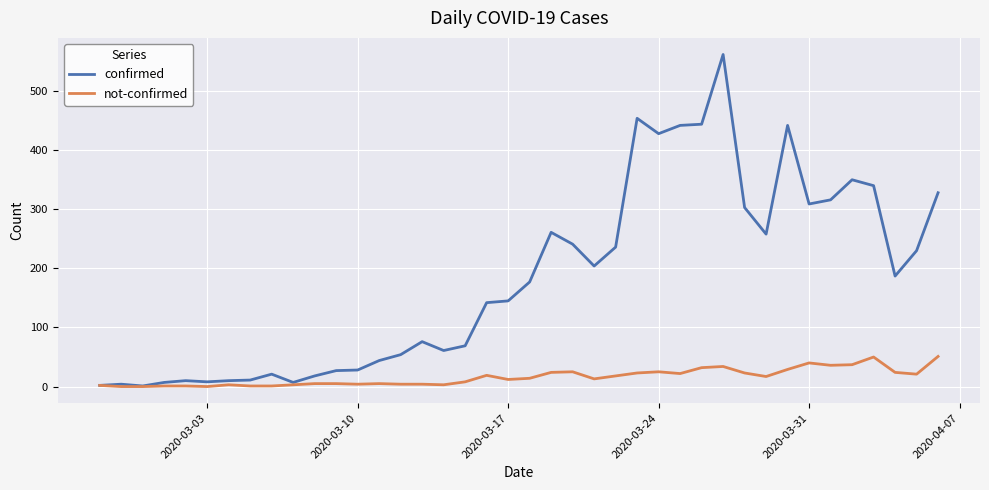

At how many categories does at least one series exceed 415?

6